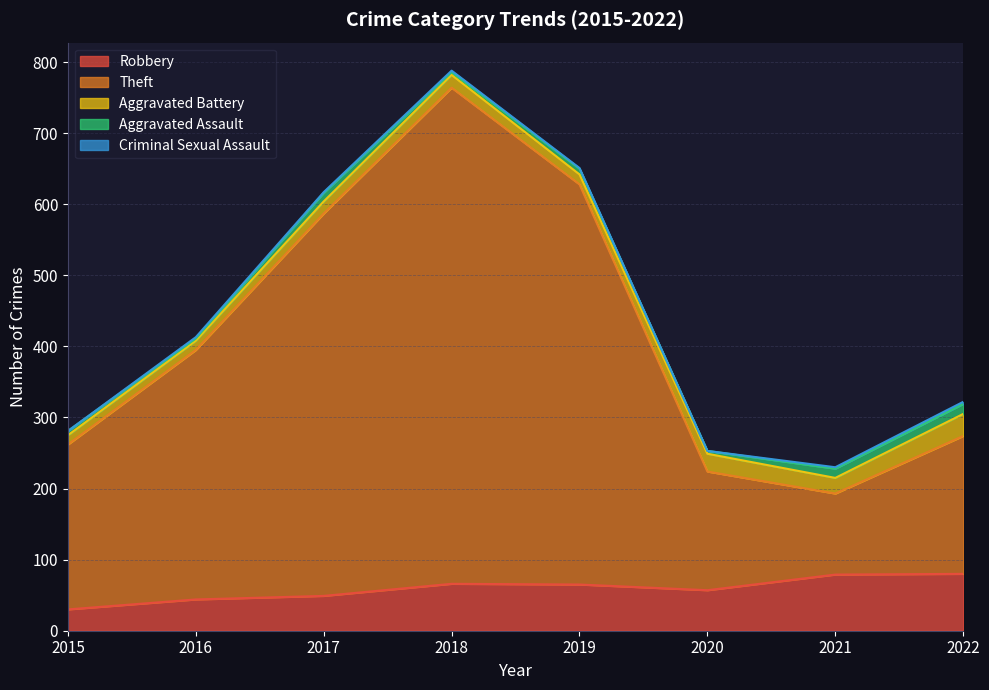

Does the chart display data point markers on the line(s)?

No